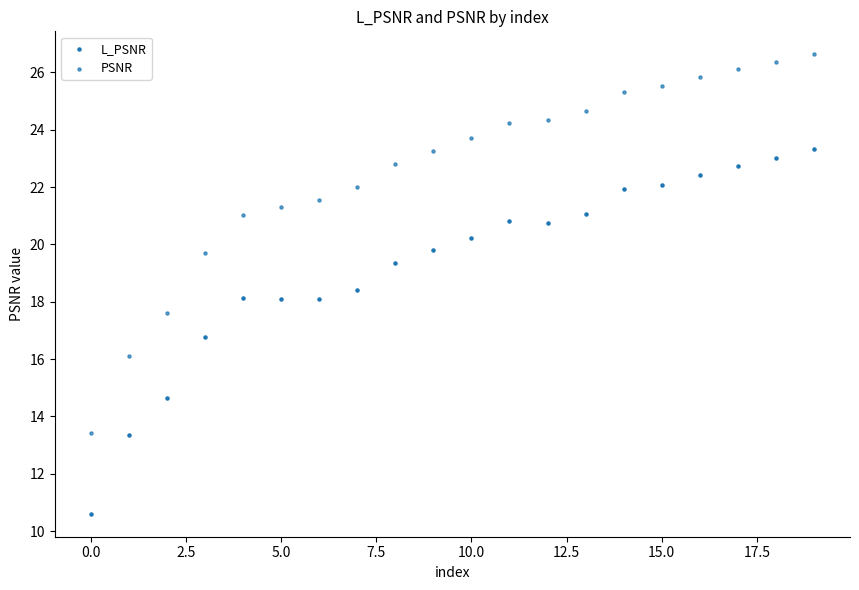

Count the number of points in this scatter plot.

40